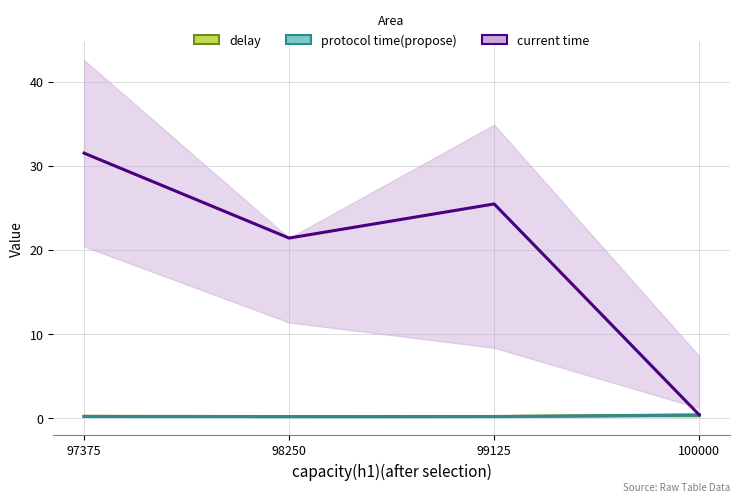

Which series has the largest range (max minus min)?

current time